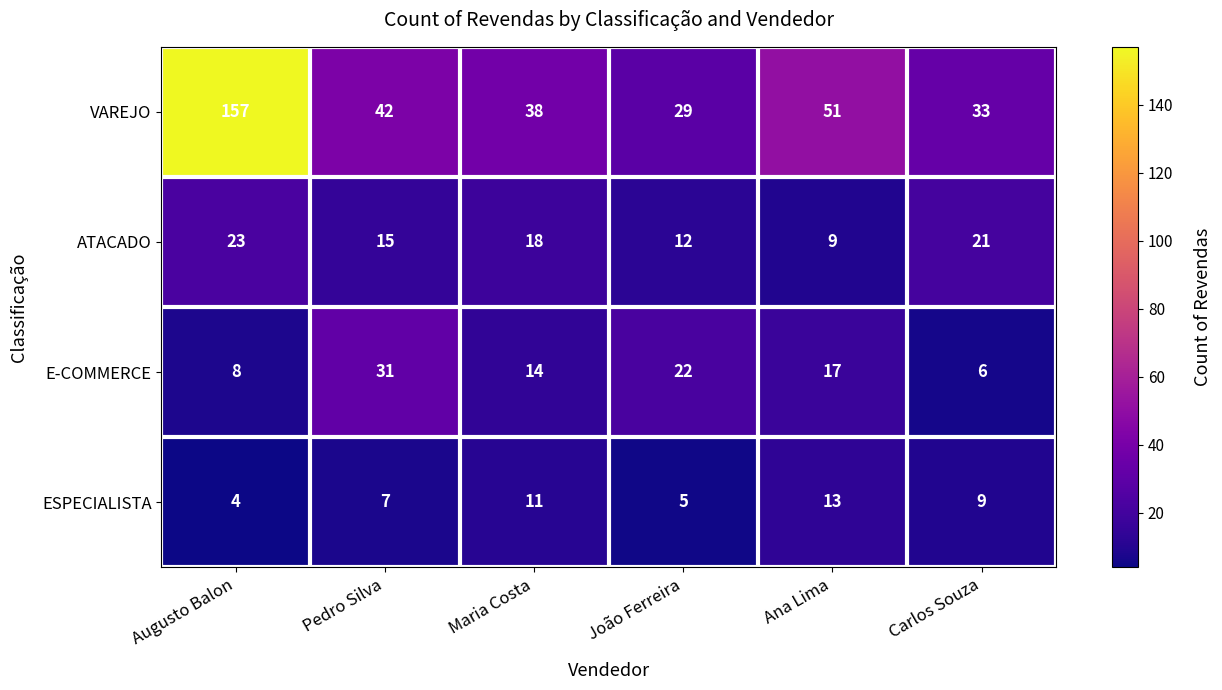

Between Maria Costa and João Ferreira, which series saw the biggest shift?

VAREJO